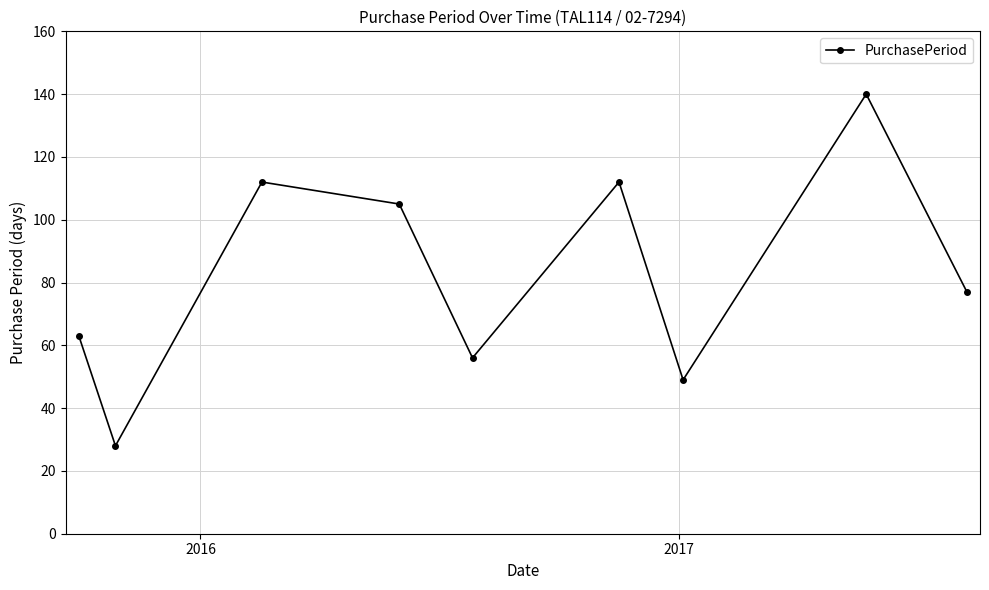

Reading right to left, what are all the values shown in this chart?

77	140	49	112	56	105	112	28	63